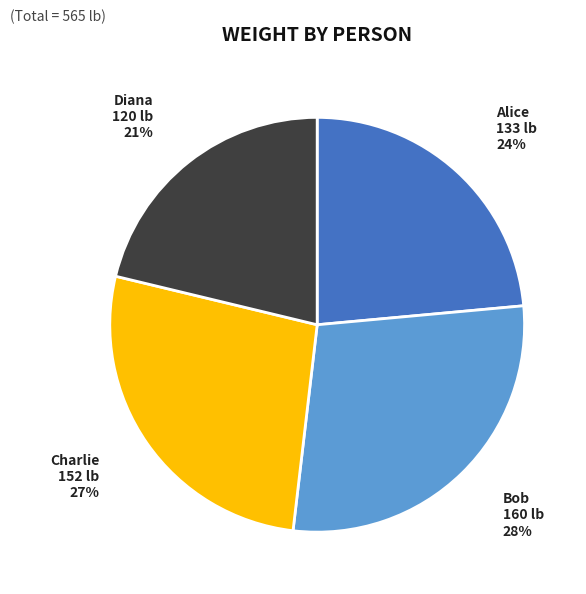

What is the smallest slice in the pie chart?

Diana